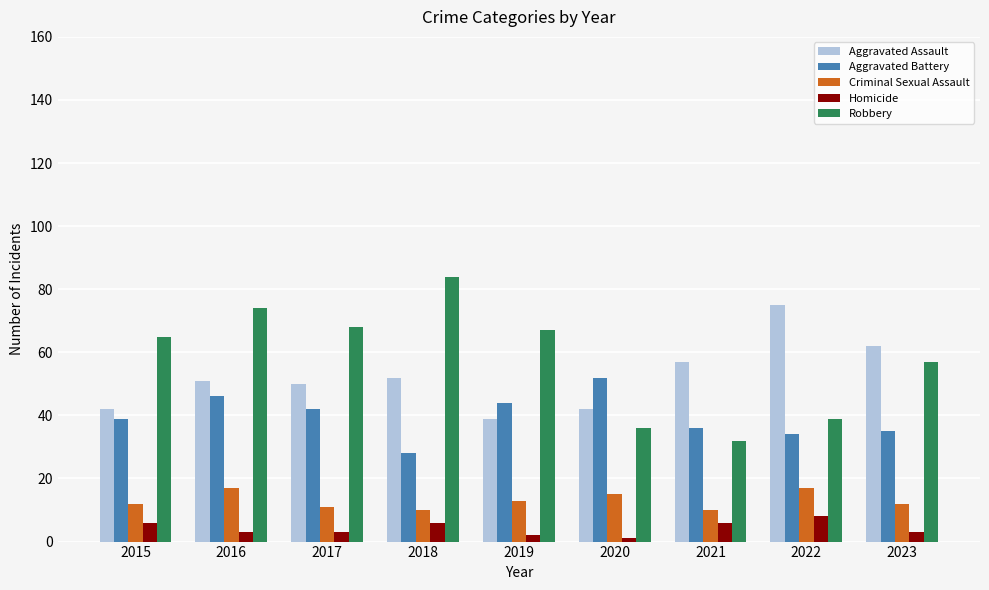

What is the difference between the second highest and minimum values in the Robbery series?

42